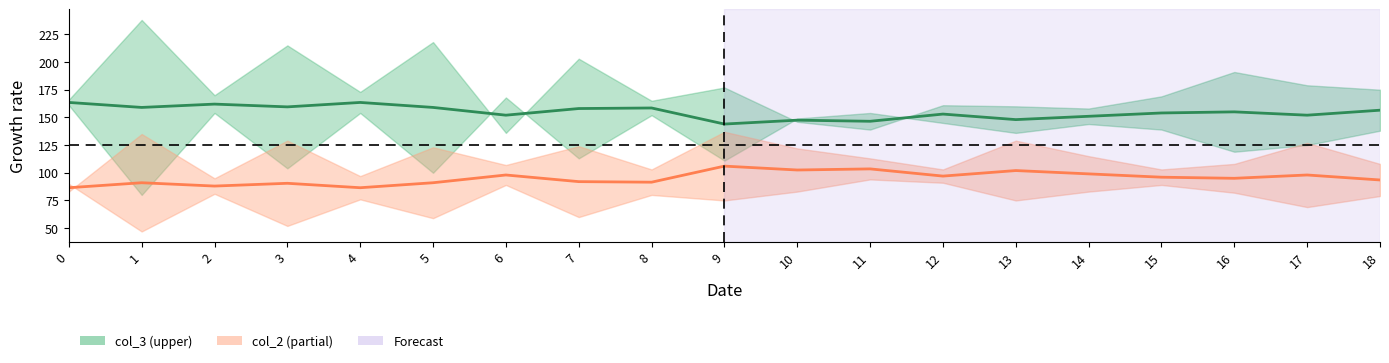

Rank the categories by col_2_mid value from highest to lowest.

9, 11, 10, 13, 14, 6, 17, 12, 15, 16, 18, 7, 8, 1, 5, 3, 2, 0, 4